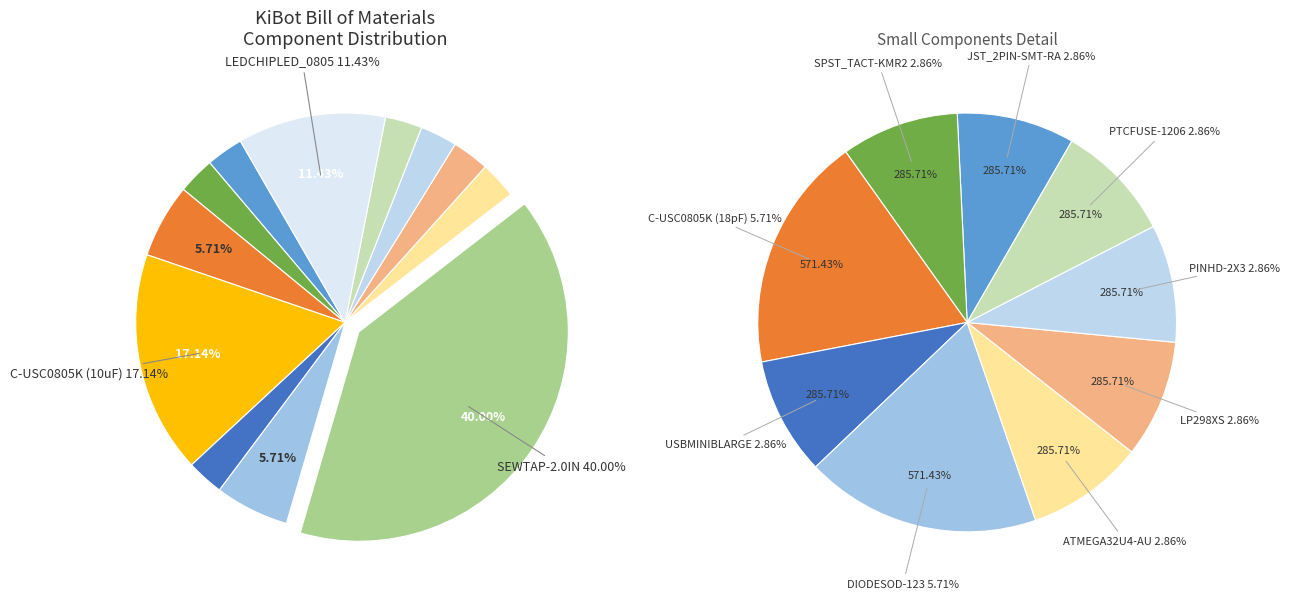

Do C-USC0805K (10uF) and JST_2PIN-SMT-RA together represent more than half of the pie?

No